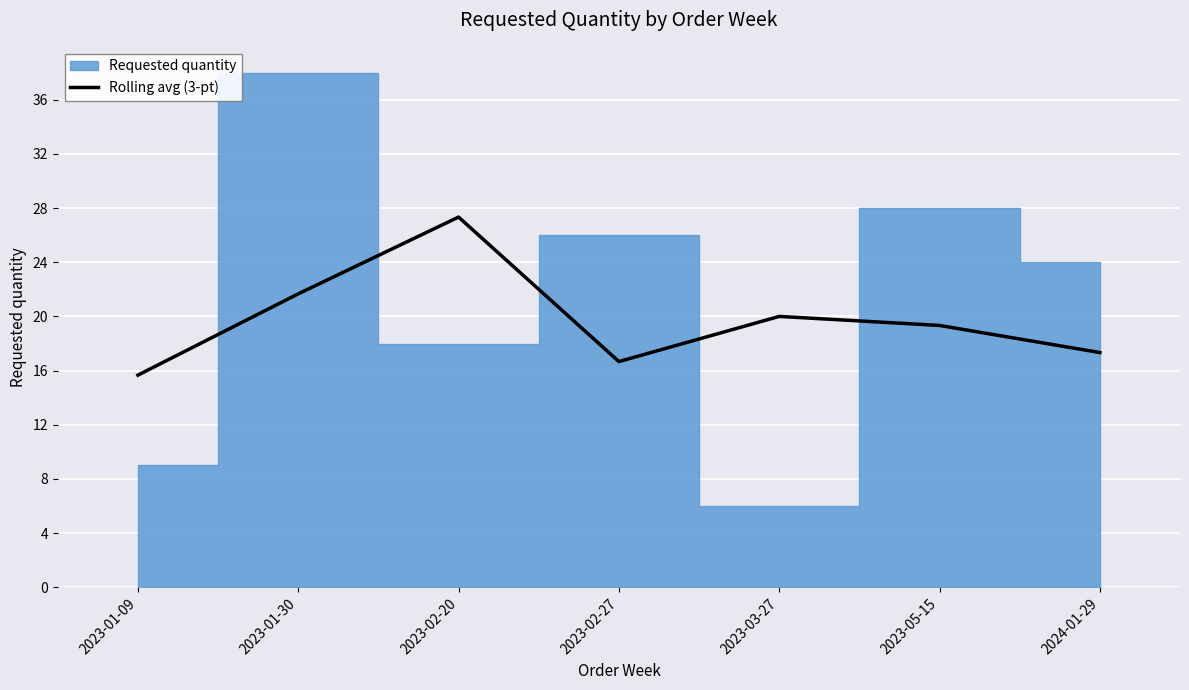

What is the highest value of the Rolling avg (3-pt) series?

27.3